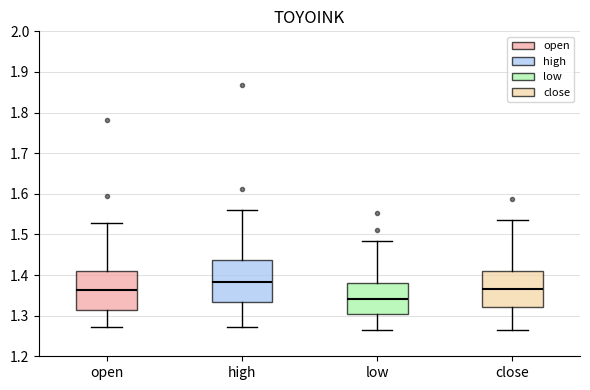

Which box's median line is the highest?

high